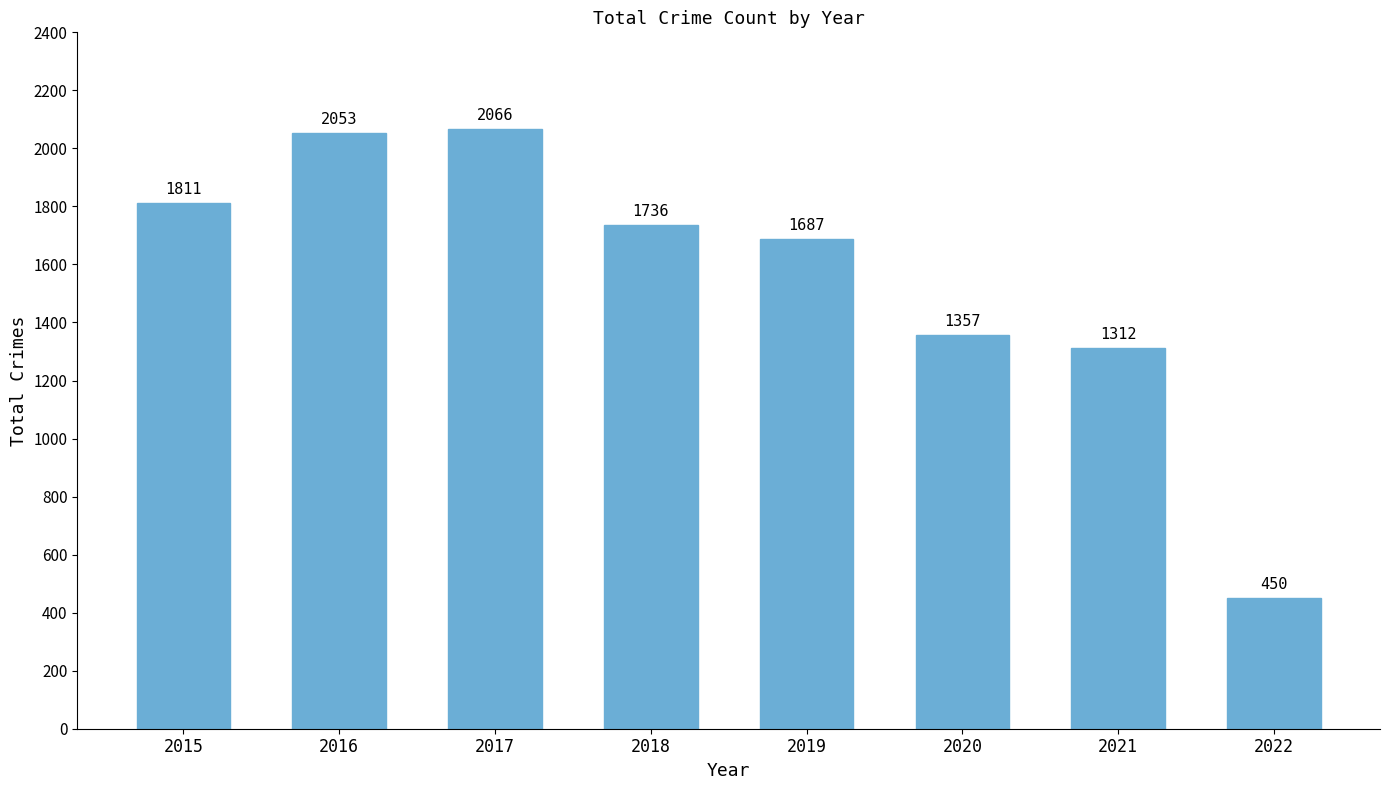

Is it true that the value at 2017 is 636?

False